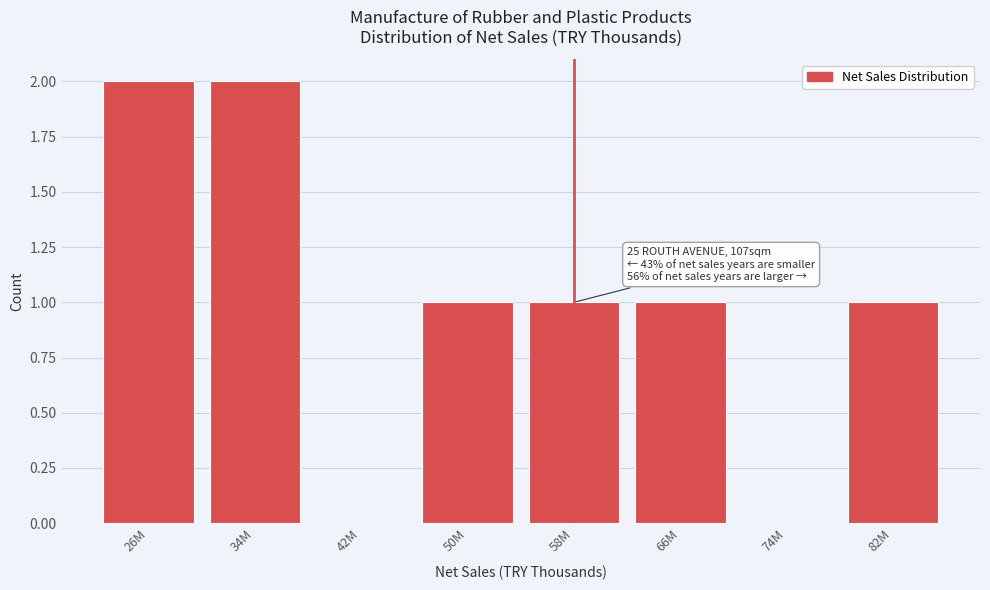

Reading left to right, list all the values displayed in this chart.

26M=2	34M=2	42M=0	50M=1	58M=1	66M=1	74M=0	82M=1